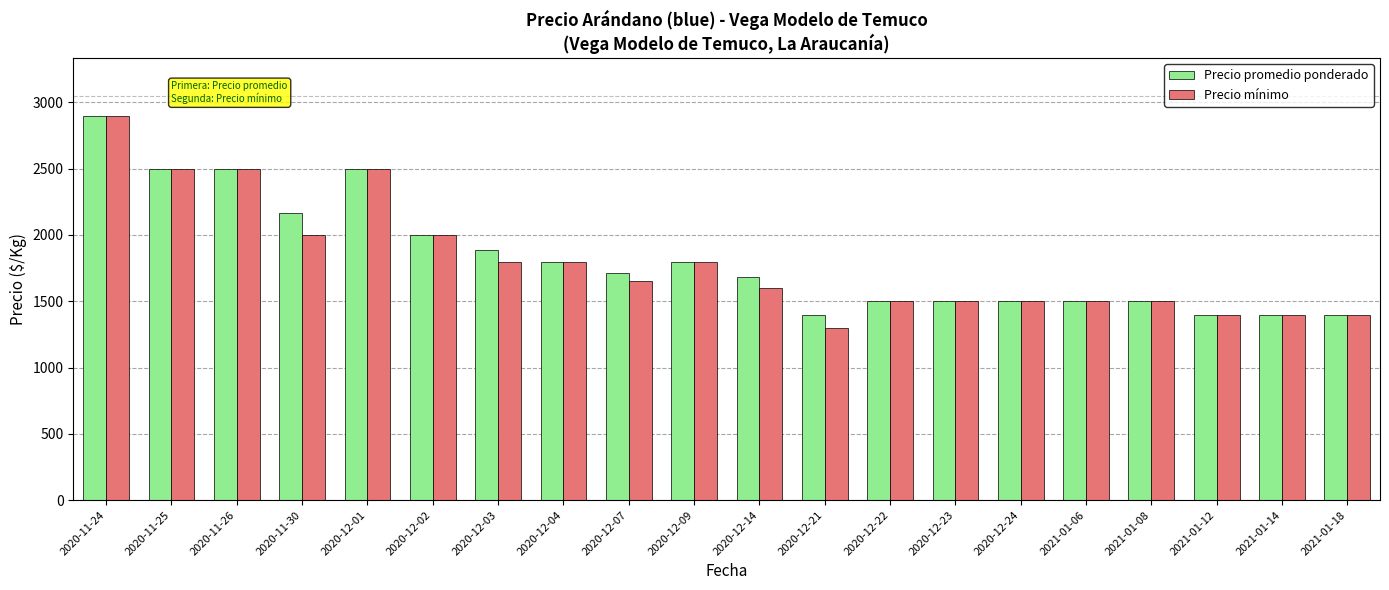

The value of Precio promedio ponderado at 2020-12-23 is 493. True or false?

False